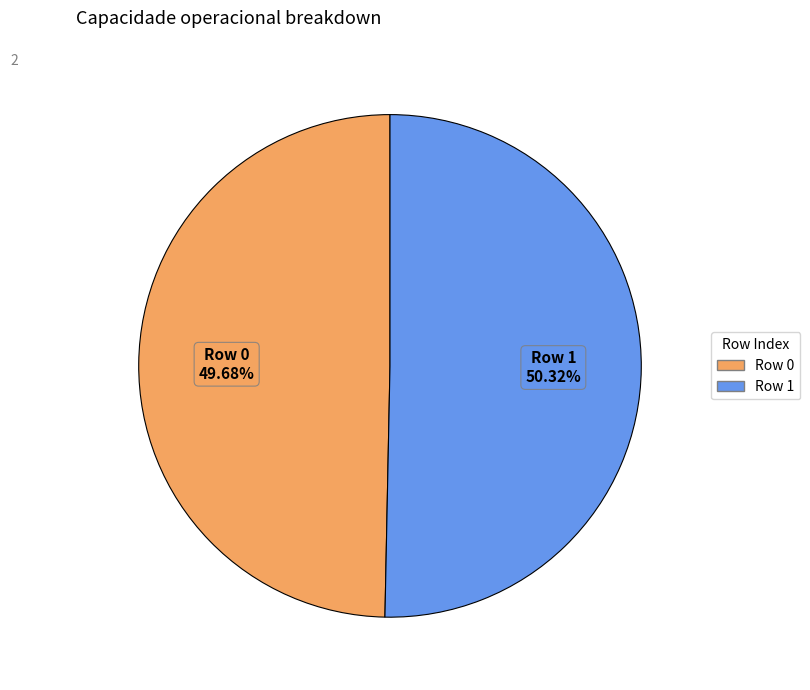

Is there a majority slice in this chart?

Yes